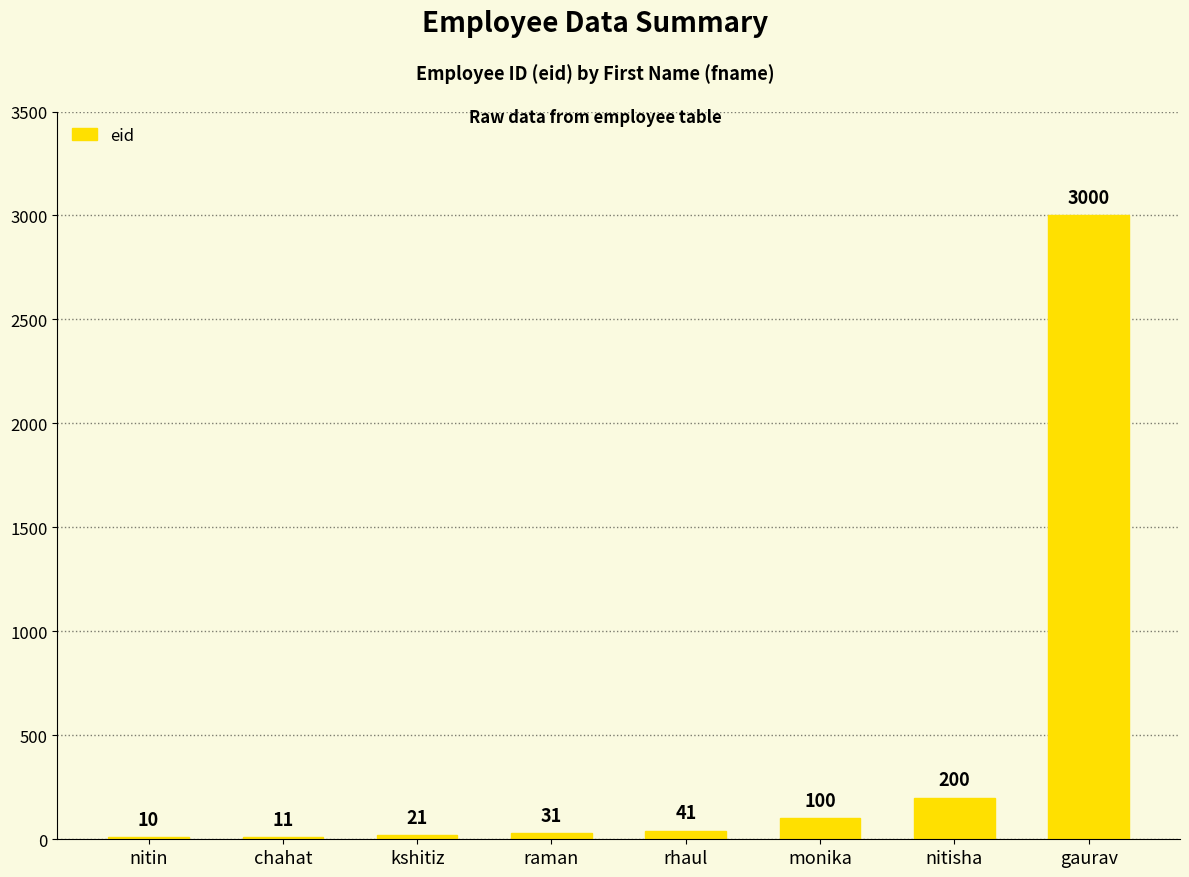

The value at raman is 31. True or false?

True